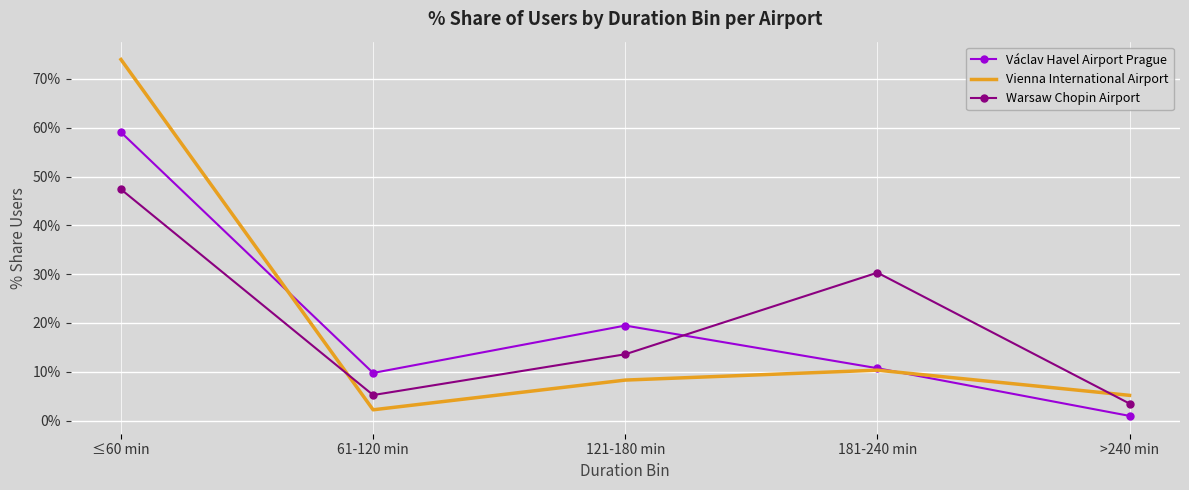

Which series has the largest range (max minus min)?

Vienna International Airport